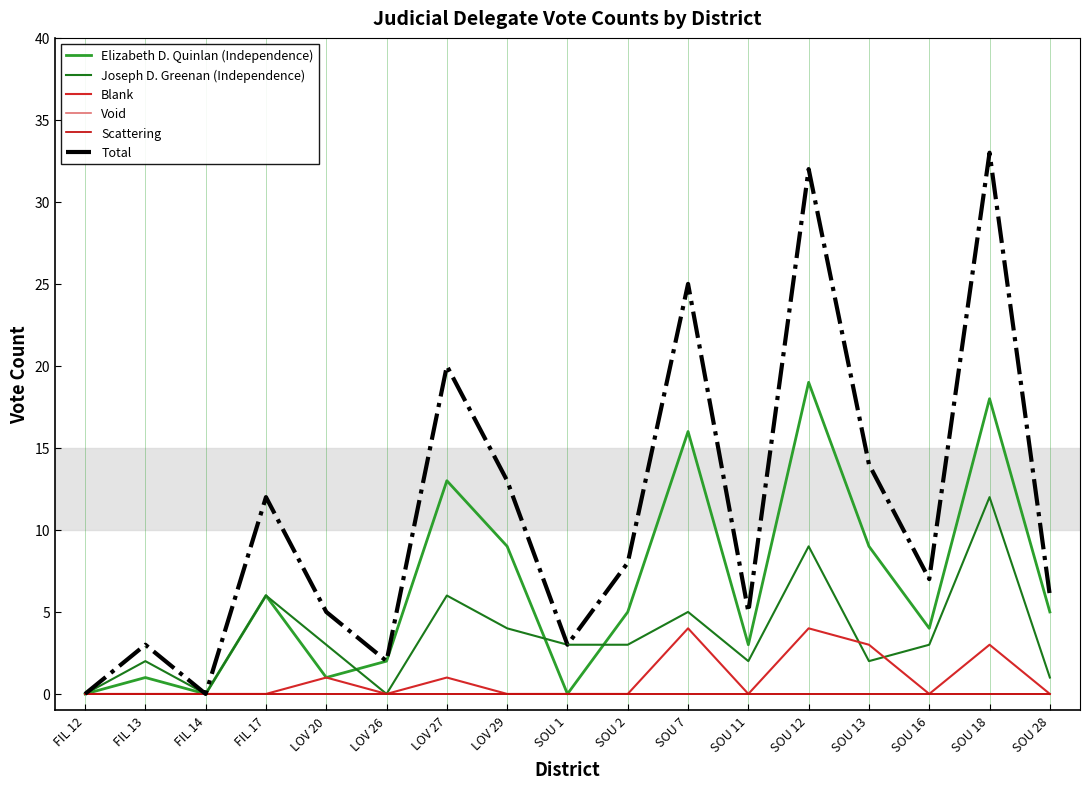

List the labels in order of Total value, largest first.

SOU 18, SOU 12, SOU 7, LOV 27, SOU 13, LOV 29, FIL 17, SOU 2, SOU 16, SOU 28, LOV 20, SOU 11, FIL 13, SOU 1, LOV 26, FIL 12, FIL 14